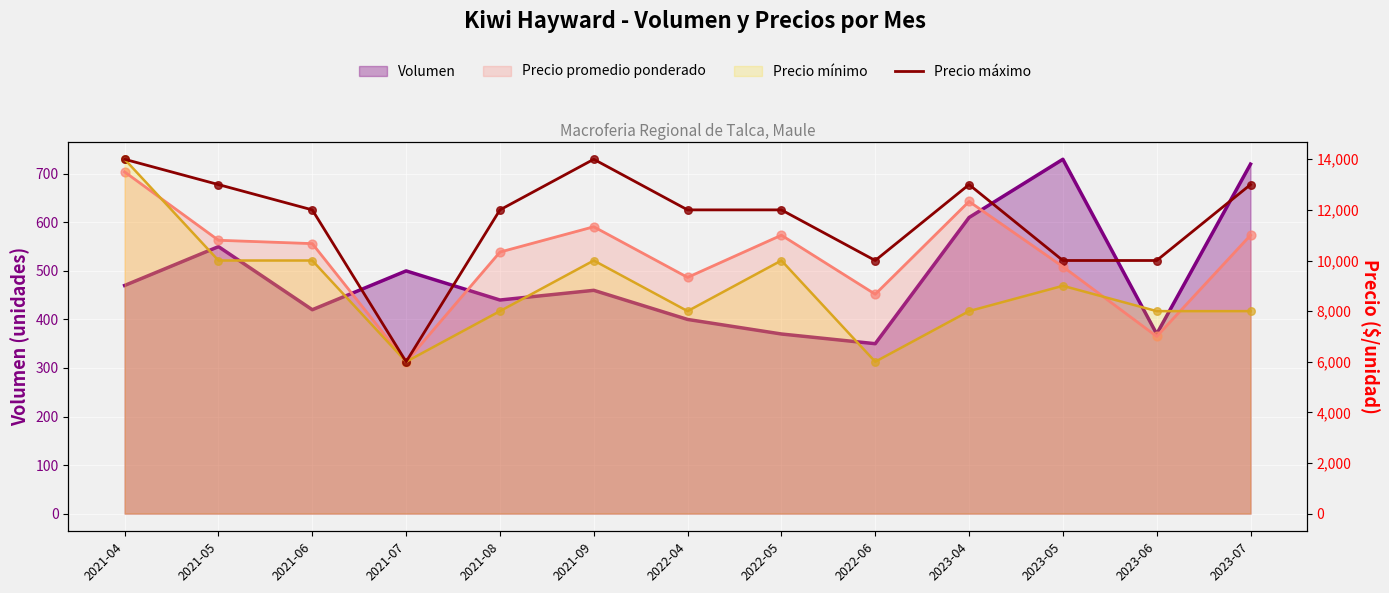

Which has a higher value, 2023-06 or 2021-08?

2021-08